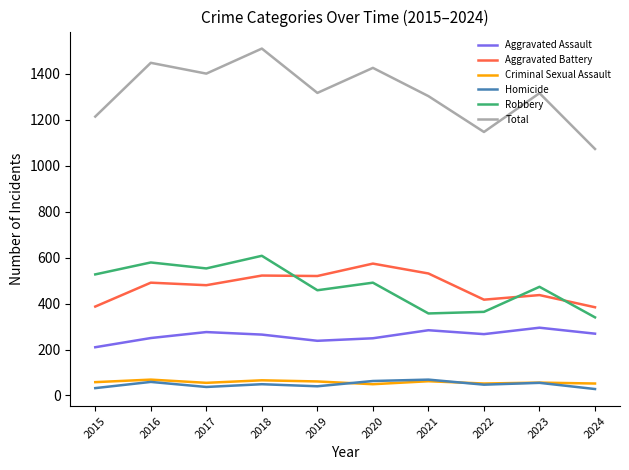

True or false: Total and Aggravated Assault intersect in this chart.

False